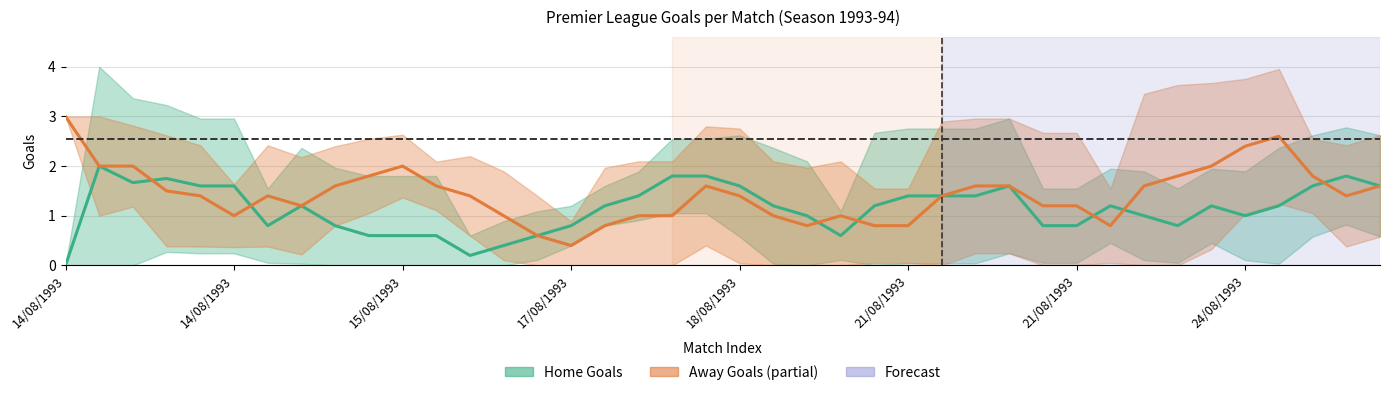

True or false: Away Goals has more than 2 points higher than both neighbors.

True